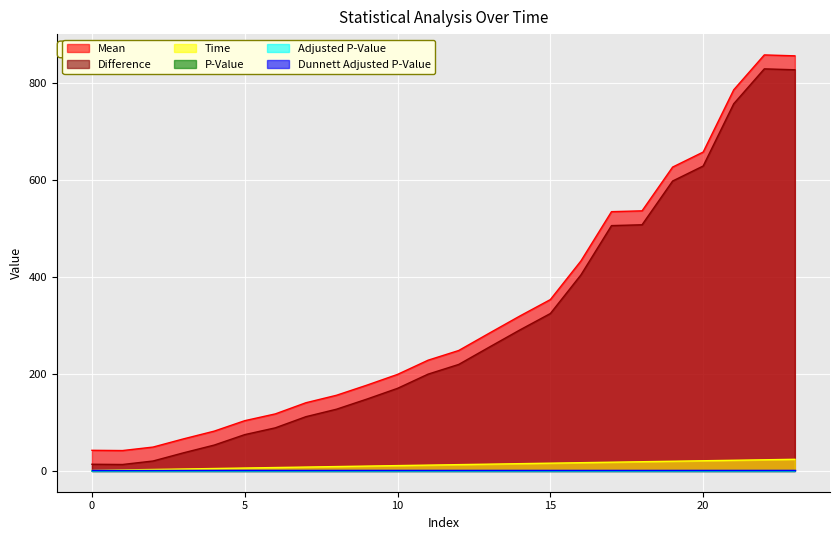

True or false: Difference and Time cross at least once.

False